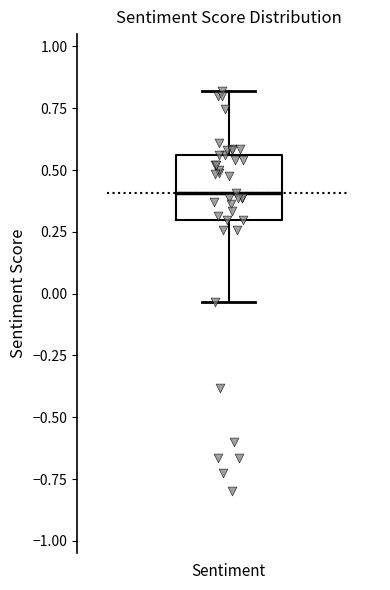

Transcribe this box plot: give where the median line is, the range the box spans, and where the two whiskers end, as read against the y-axis. The values are not printed on the chart, so give them approximately, as read against the axis.

median 0.40, box 0.30 to 0.55, whiskers -0.05 to 0.80